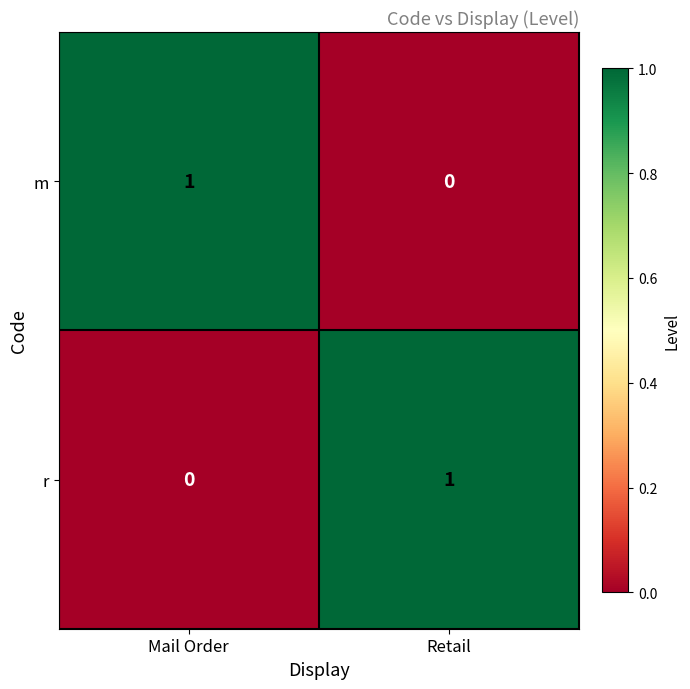

List the labels in order of r value, smallest first.

Mail Order, Retail